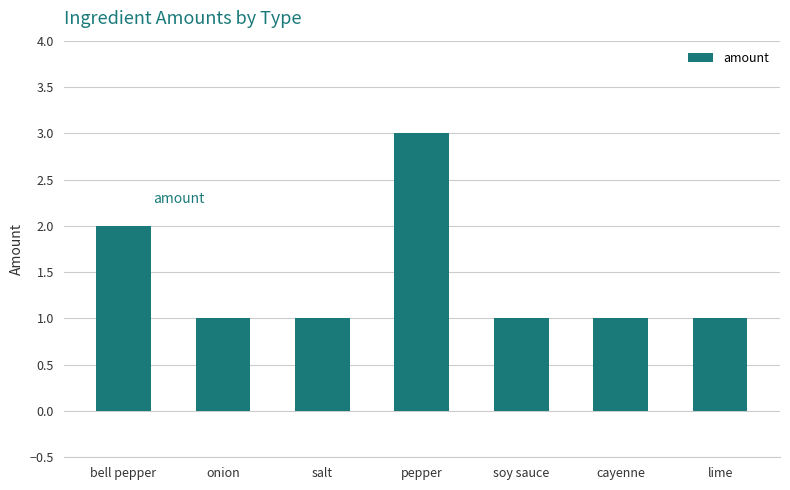

The chart shows a value of 1 at salt. True or false?

True